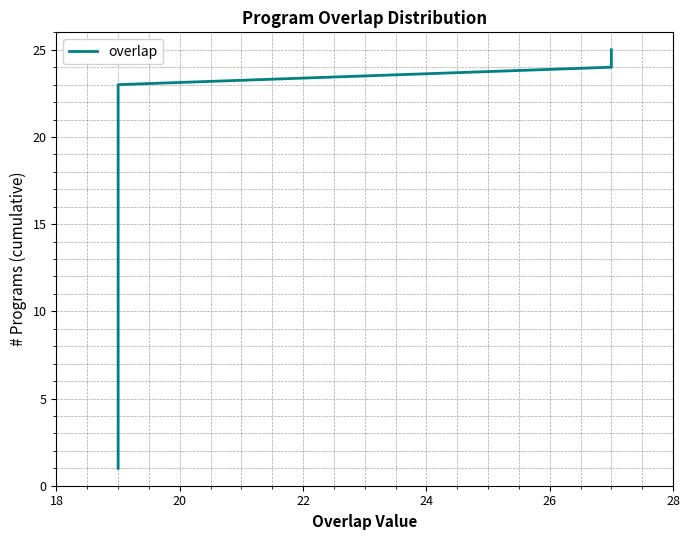

The chart shows a value of 23 at 22. True or false?

True